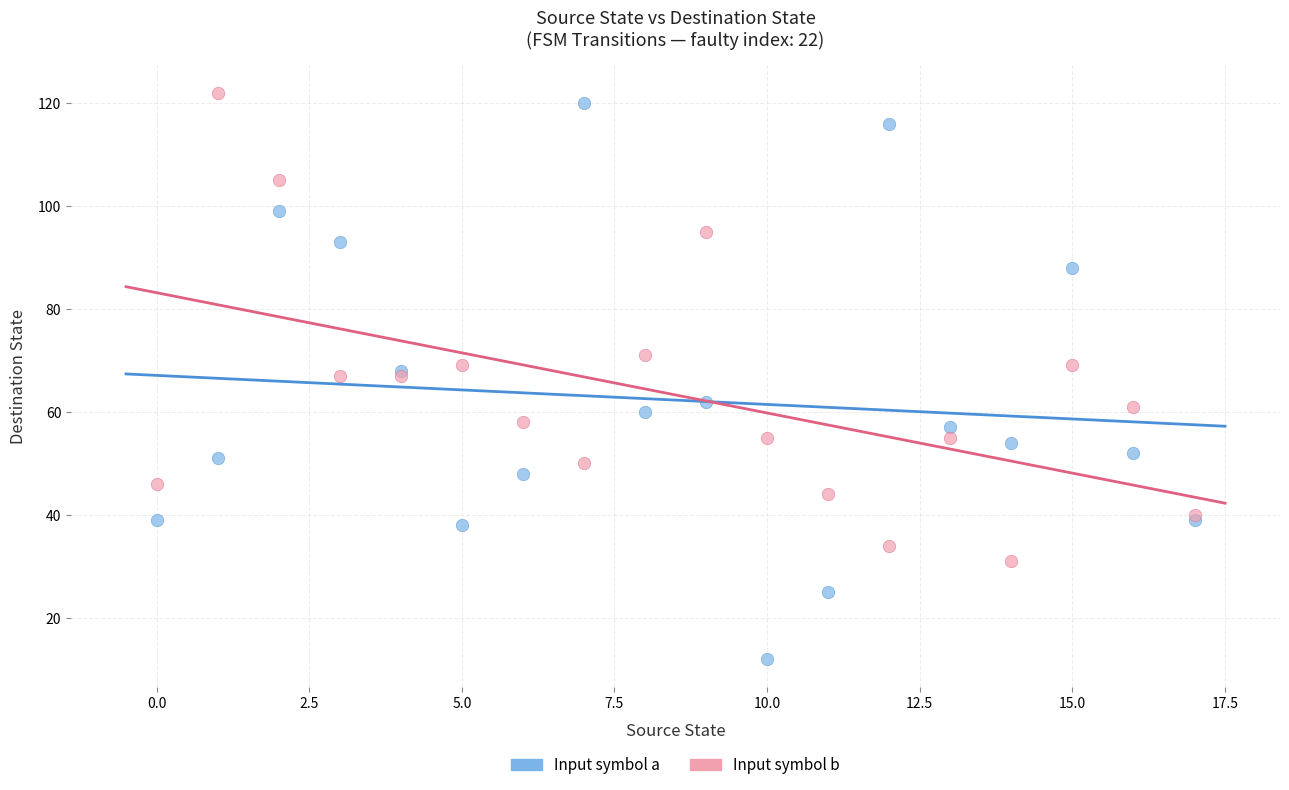

Which series has the largest Y range (max minus min)?

Input symbol a